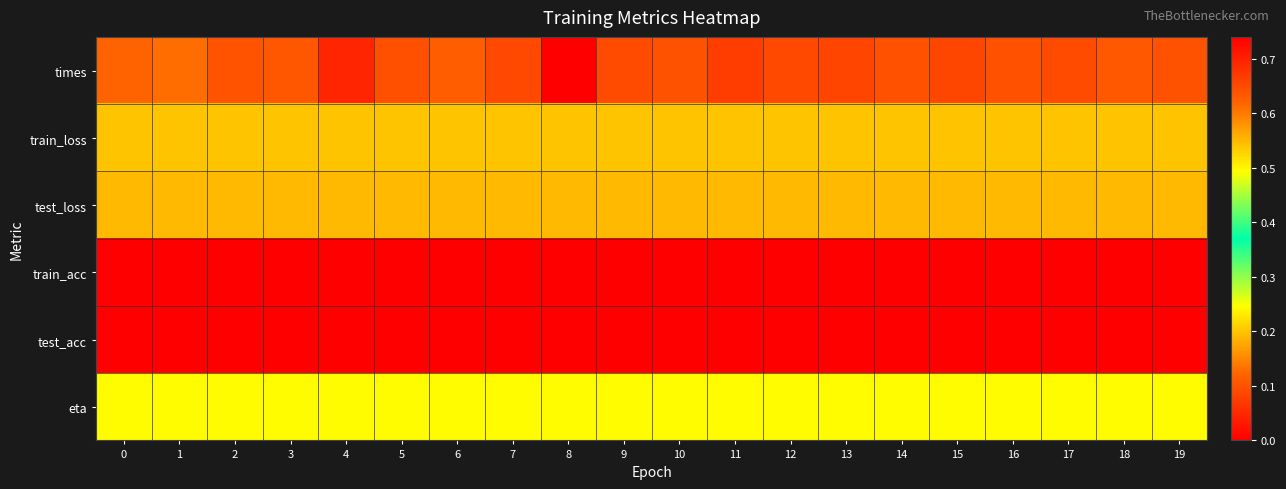

Reading left to right, list all the values displayed in this chart.

times: 0=0.6	1=0.6	2=0.6	3=0.6	4=0.7	5=0.6	6=0.6	7=0.7	8=0.7	9=0.6	10=0.6	11=0.7	12=0.7	13=0.7	14=0.6	15=0.7	16=0.6	17=0.6	18=0.6	19=0.6
train_loss: 0=0.2	1=0.2	2=0.2	3=0.2	4=0.2	5=0.2	6=0.2	7=0.2	8=0.2	9=0.2	10=0.2	11=0.2	12=0.2	13=0.2	14=0.2	15=0.2	16=0.2	17=0.2	18=0.2	19=0.2
test_loss: 0=0.2	1=0.2	2=0.2	3=0.2	4=0.2	5=0.2	6=0.2	7=0.2	8=0.2	9=0.2	10=0.2	11=0.2	12=0.2	13=0.2	14=0.2	15=0.2	16=0.2	17=0.2	18=0.2	19=0.2
train_acc: 0=0.0	1=0.0	2=0.0	3=0.0	4=0.0	5=0.0	6=0.0	7=0.0	8=0.0	9=0.0	10=0.0	11=0.0	12=0.0	13=0.0	14=0.0	15=0.0	16=0.0	17=0.0	18=0.0	19=0.0
test_acc: 0=0.0	1=0.0	2=0.0	3=0.0	4=0.0	5=0.0	6=0.0	7=0.0	8=0.0	9=0.0	10=0.0	11=0.0	12=0.0	13=0.0	14=0.0	15=0.0	16=0.0	17=0.0	18=0.0	19=0.0
eta: 0=0.5	1=0.5	2=0.5	3=0.5	4=0.5	5=0.5	6=0.5	7=0.5	8=0.5	9=0.5	10=0.5	11=0.5	12=0.5	13=0.5	14=0.5	15=0.5	16=0.5	17=0.5	18=0.5	19=0.5